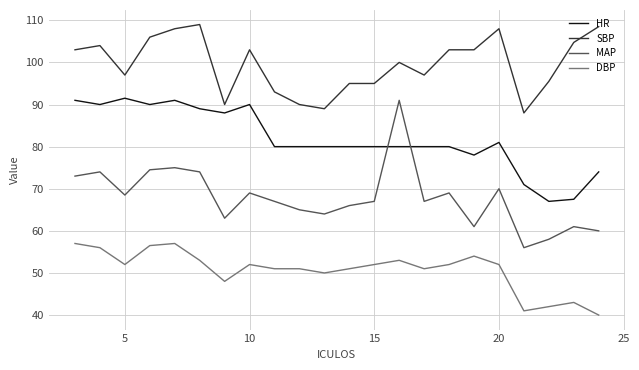

What is the maximum value shown in the chart?

109.0